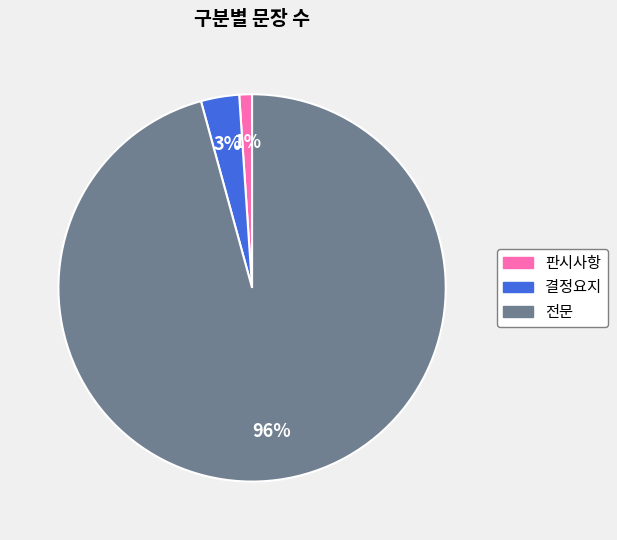

Is there any slice that represents more than half of the pie?

Yes